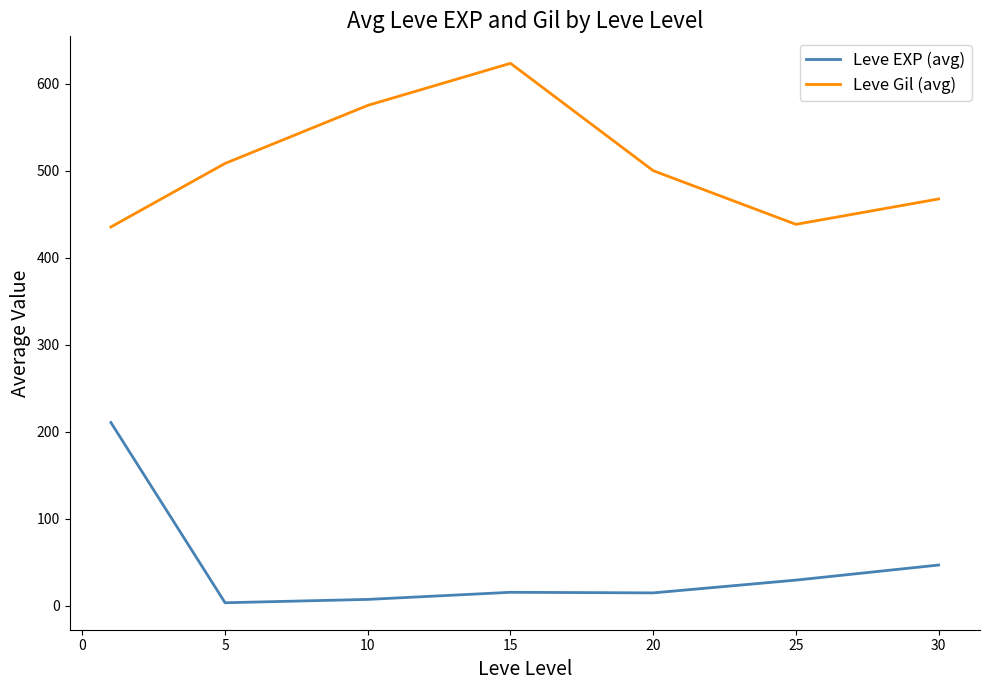

What is the difference between the maximum and minimum values in the Leve EXP (avg) series?

207.0